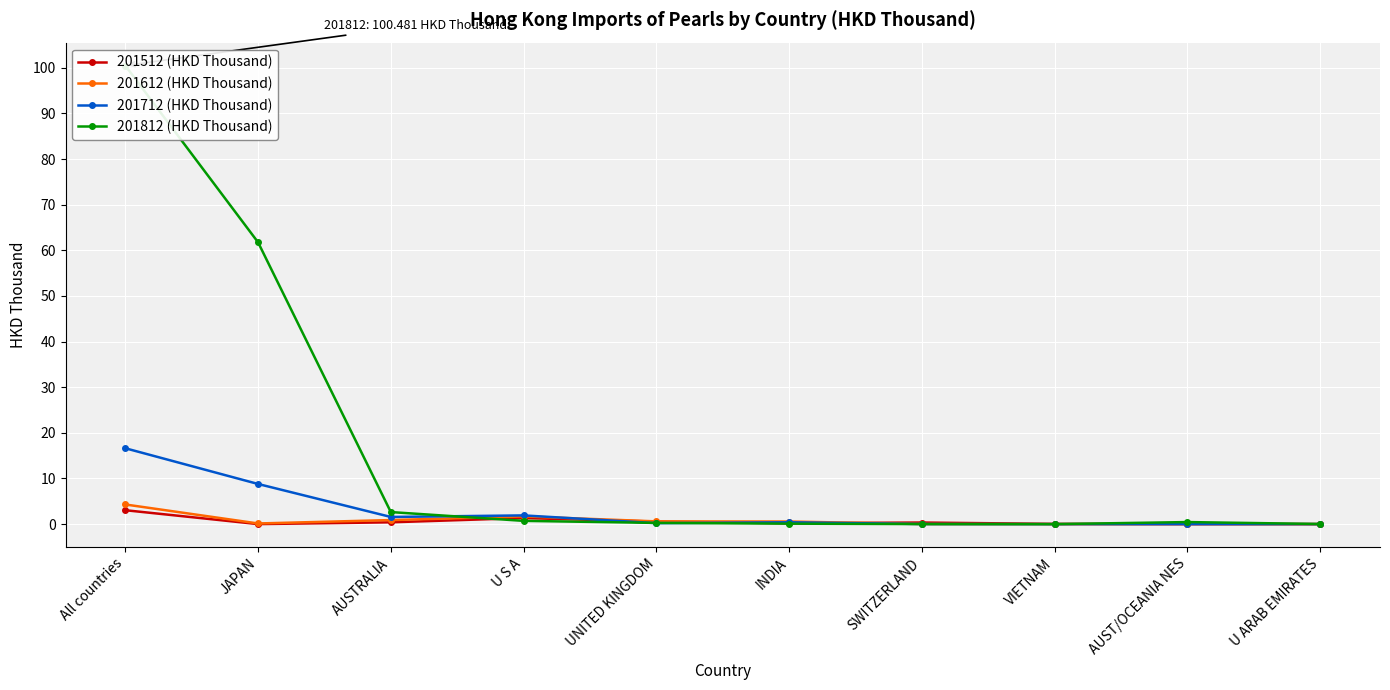

True or false: 201712 (HKD Thousand) and 201812 (HKD Thousand) intersect in this chart.

True